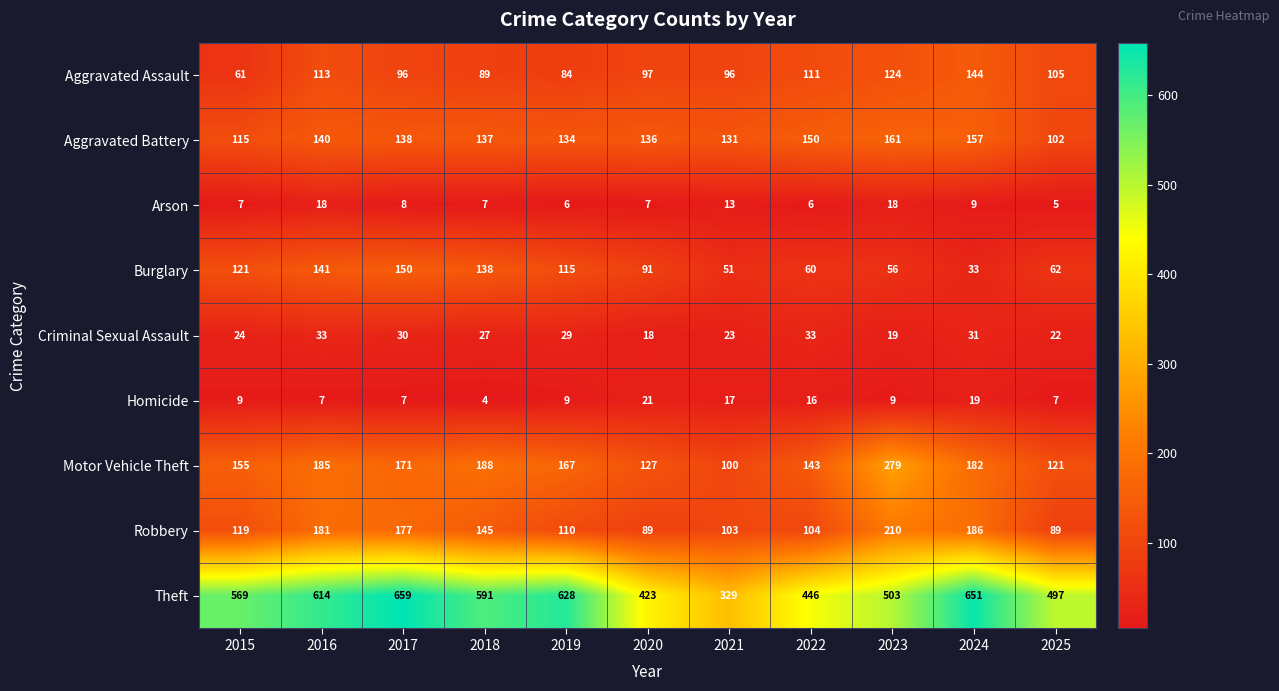

What is the sum of all Motor Vehicle Theft values?

1818